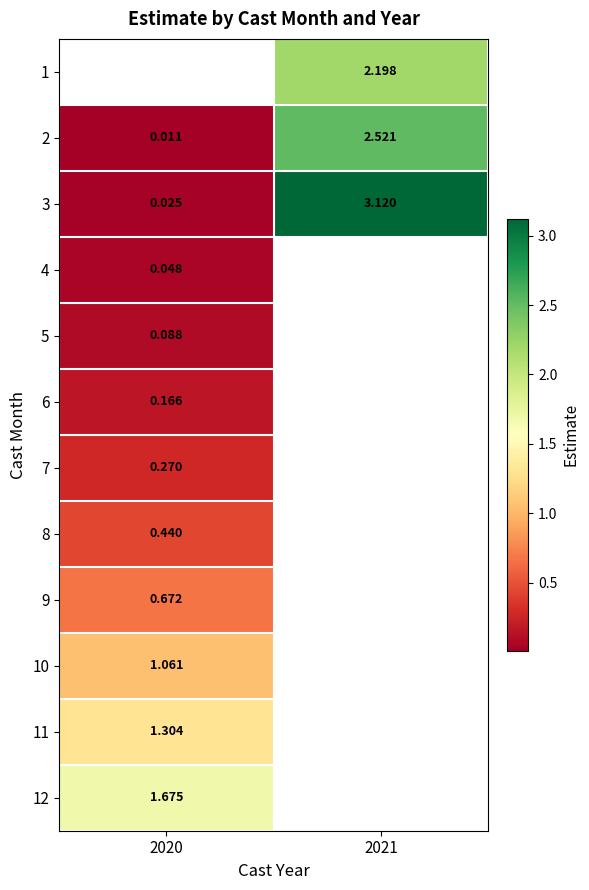

How many values in the 1 series exceed 2?

1